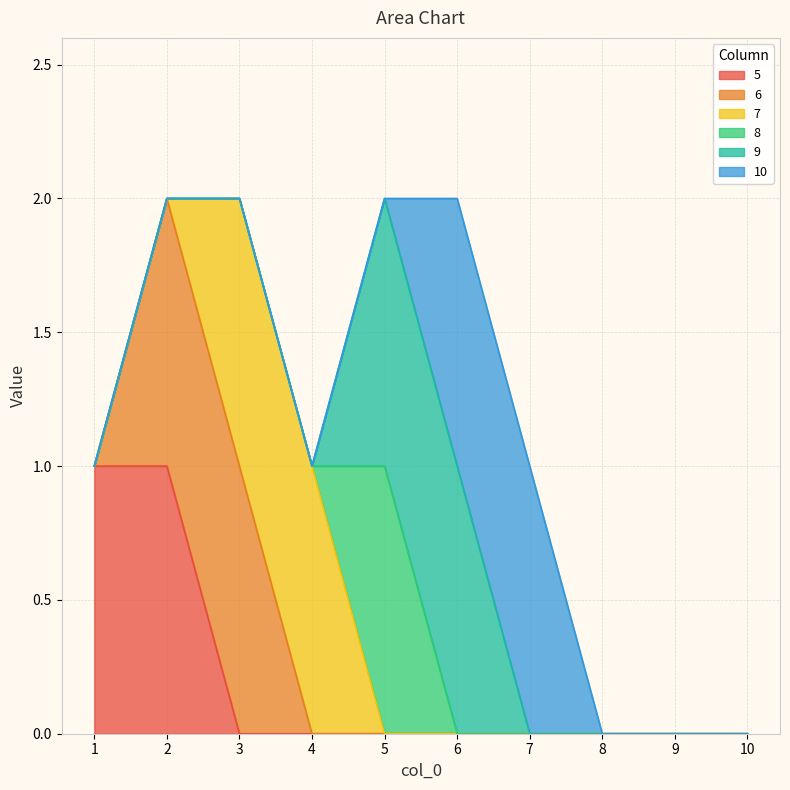

At which category is the sum across all series the highest?

2